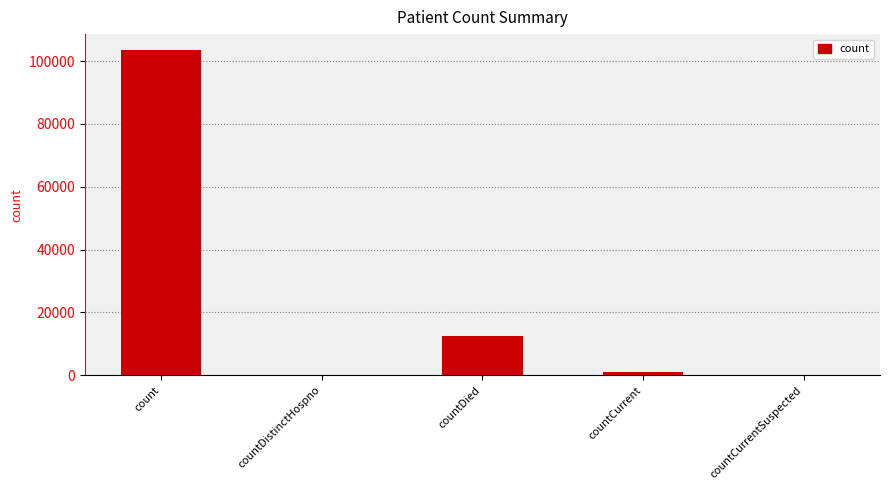

What is the maximum value shown in the chart?

103393